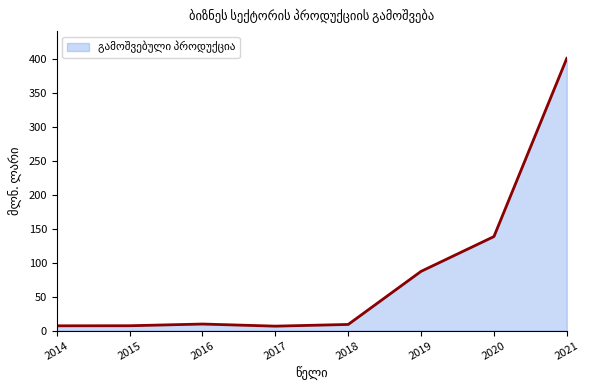

What value does the data have at 2017?

6.7